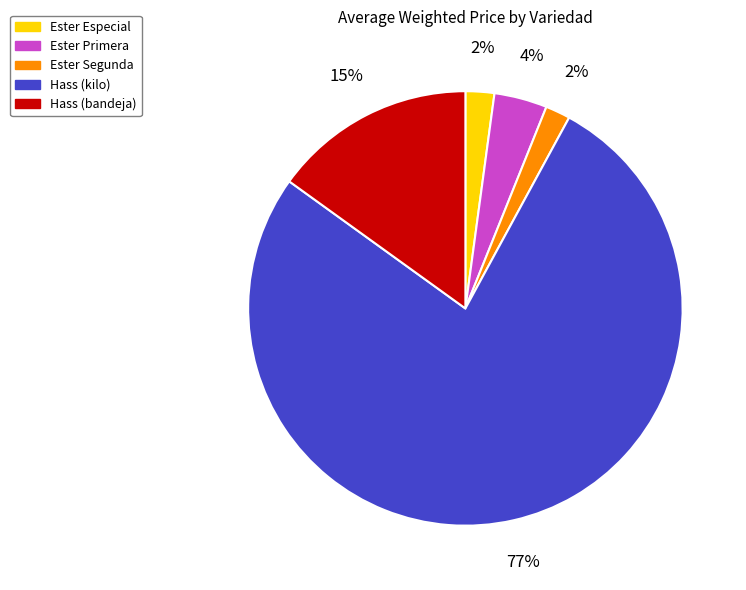

Is there a majority slice in this chart?

Yes